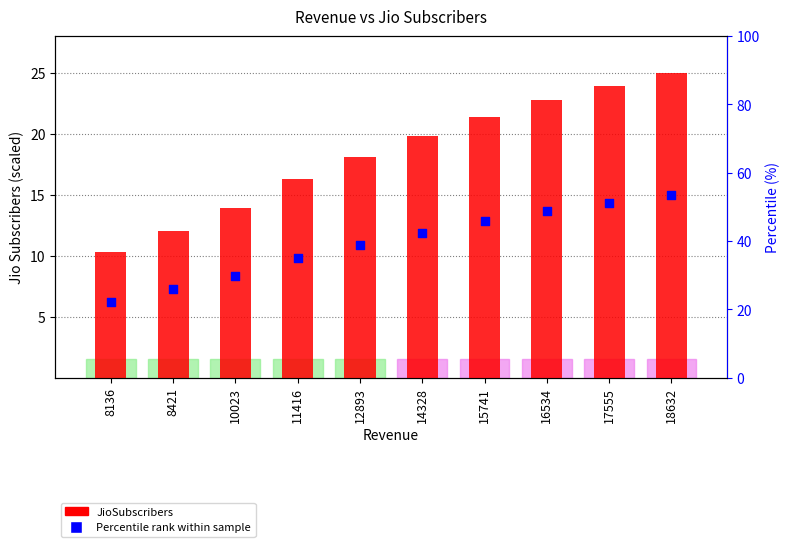

Which series has the largest Y range (max minus min)?

JioSubscribers